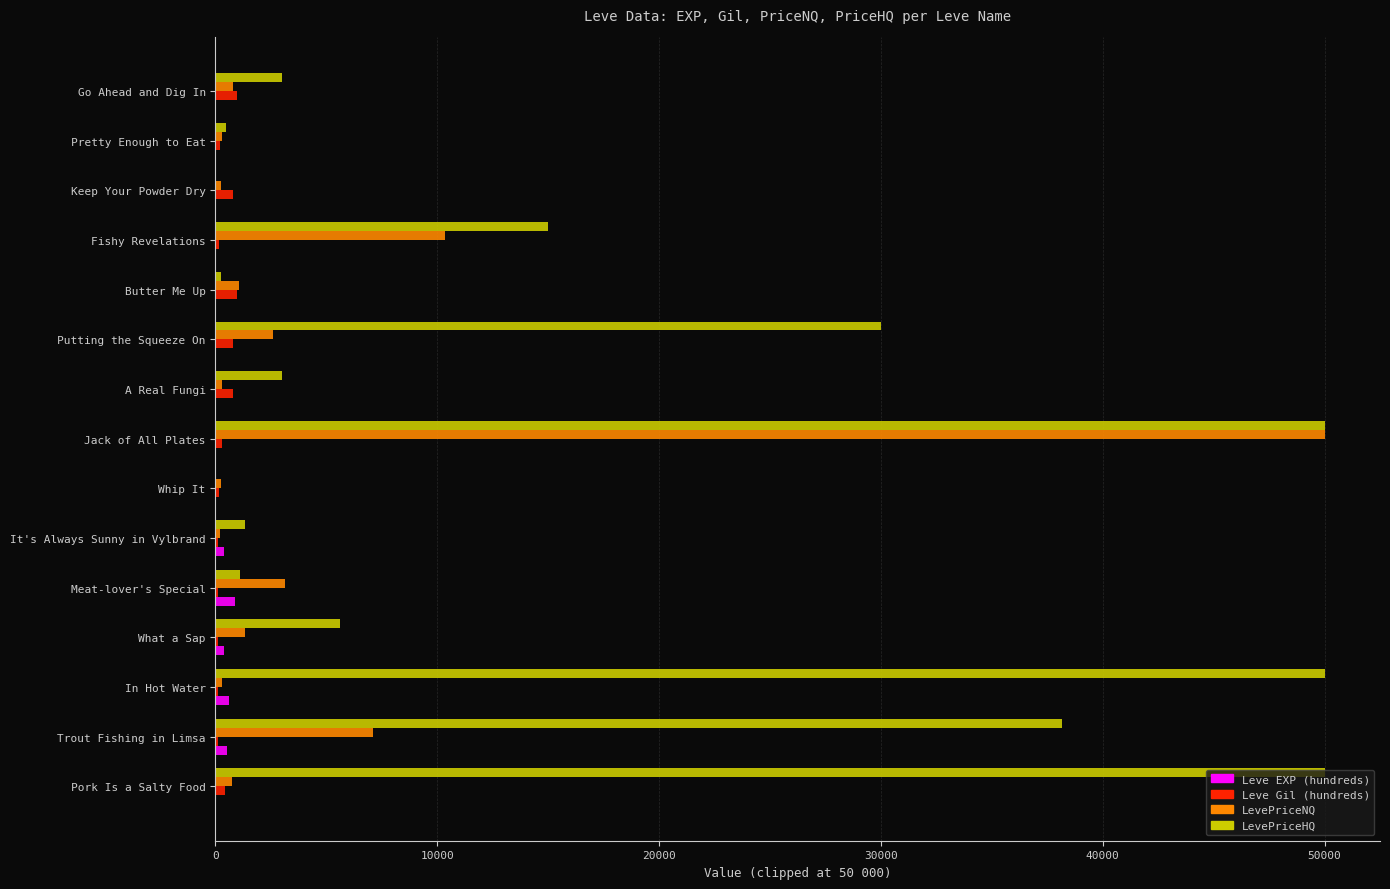

The value of LevePriceHQ at A Real Fungi is 3000.0. True or false?

True